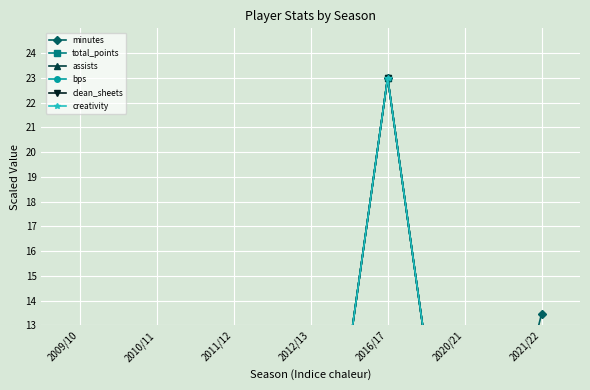

True or false: clean_sheets and assists intersect in this chart.

False